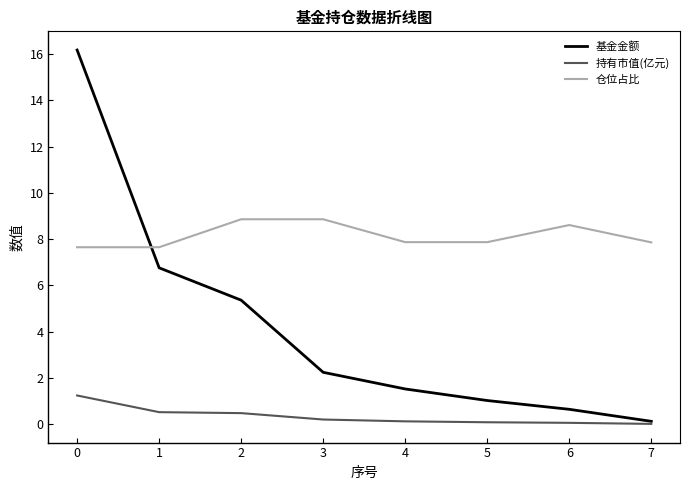

True or false: 仓位占比 and 持有市值(亿元) cross at least once.

False